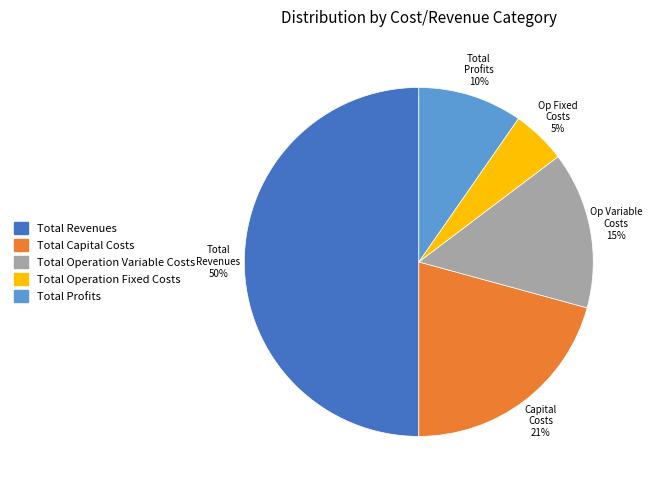

Is Total Profits the majority of the pie?

No